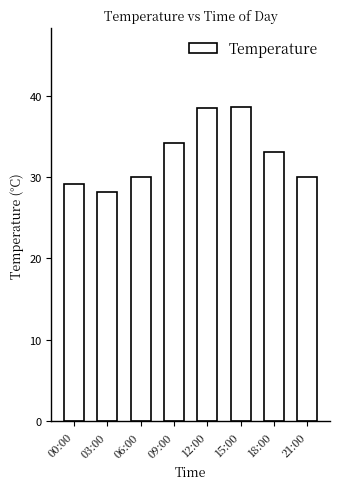

Count the number of values greater than 33.

4